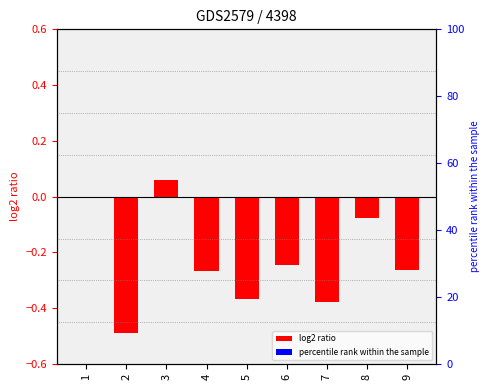

What is the difference between the maximum and second lowest values?

0.4